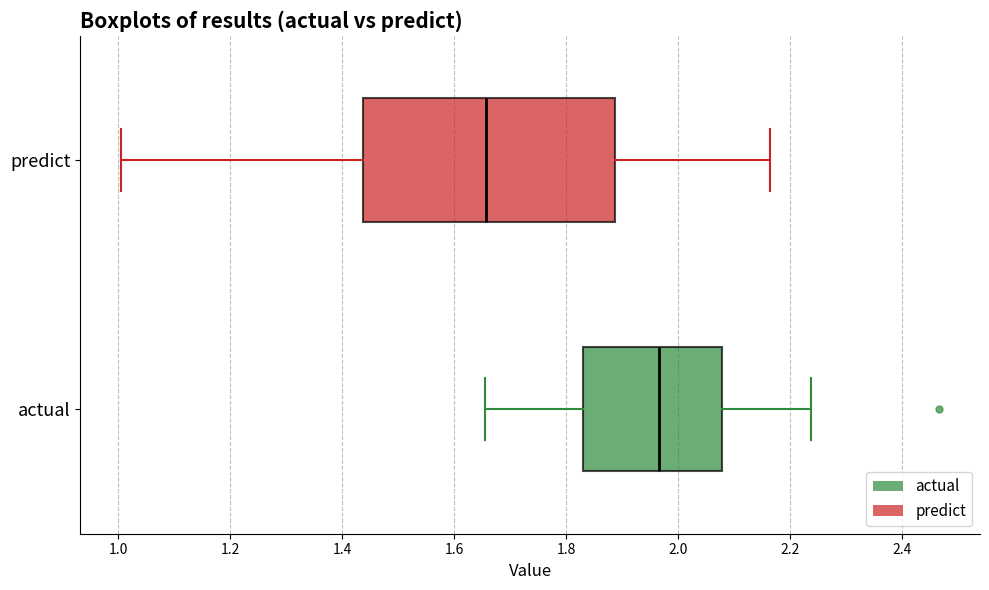

Where does the left whisker of the box for actual end on the x-axis? The values are not printed on the chart, so give them approximately, as read against the axis.

1.66